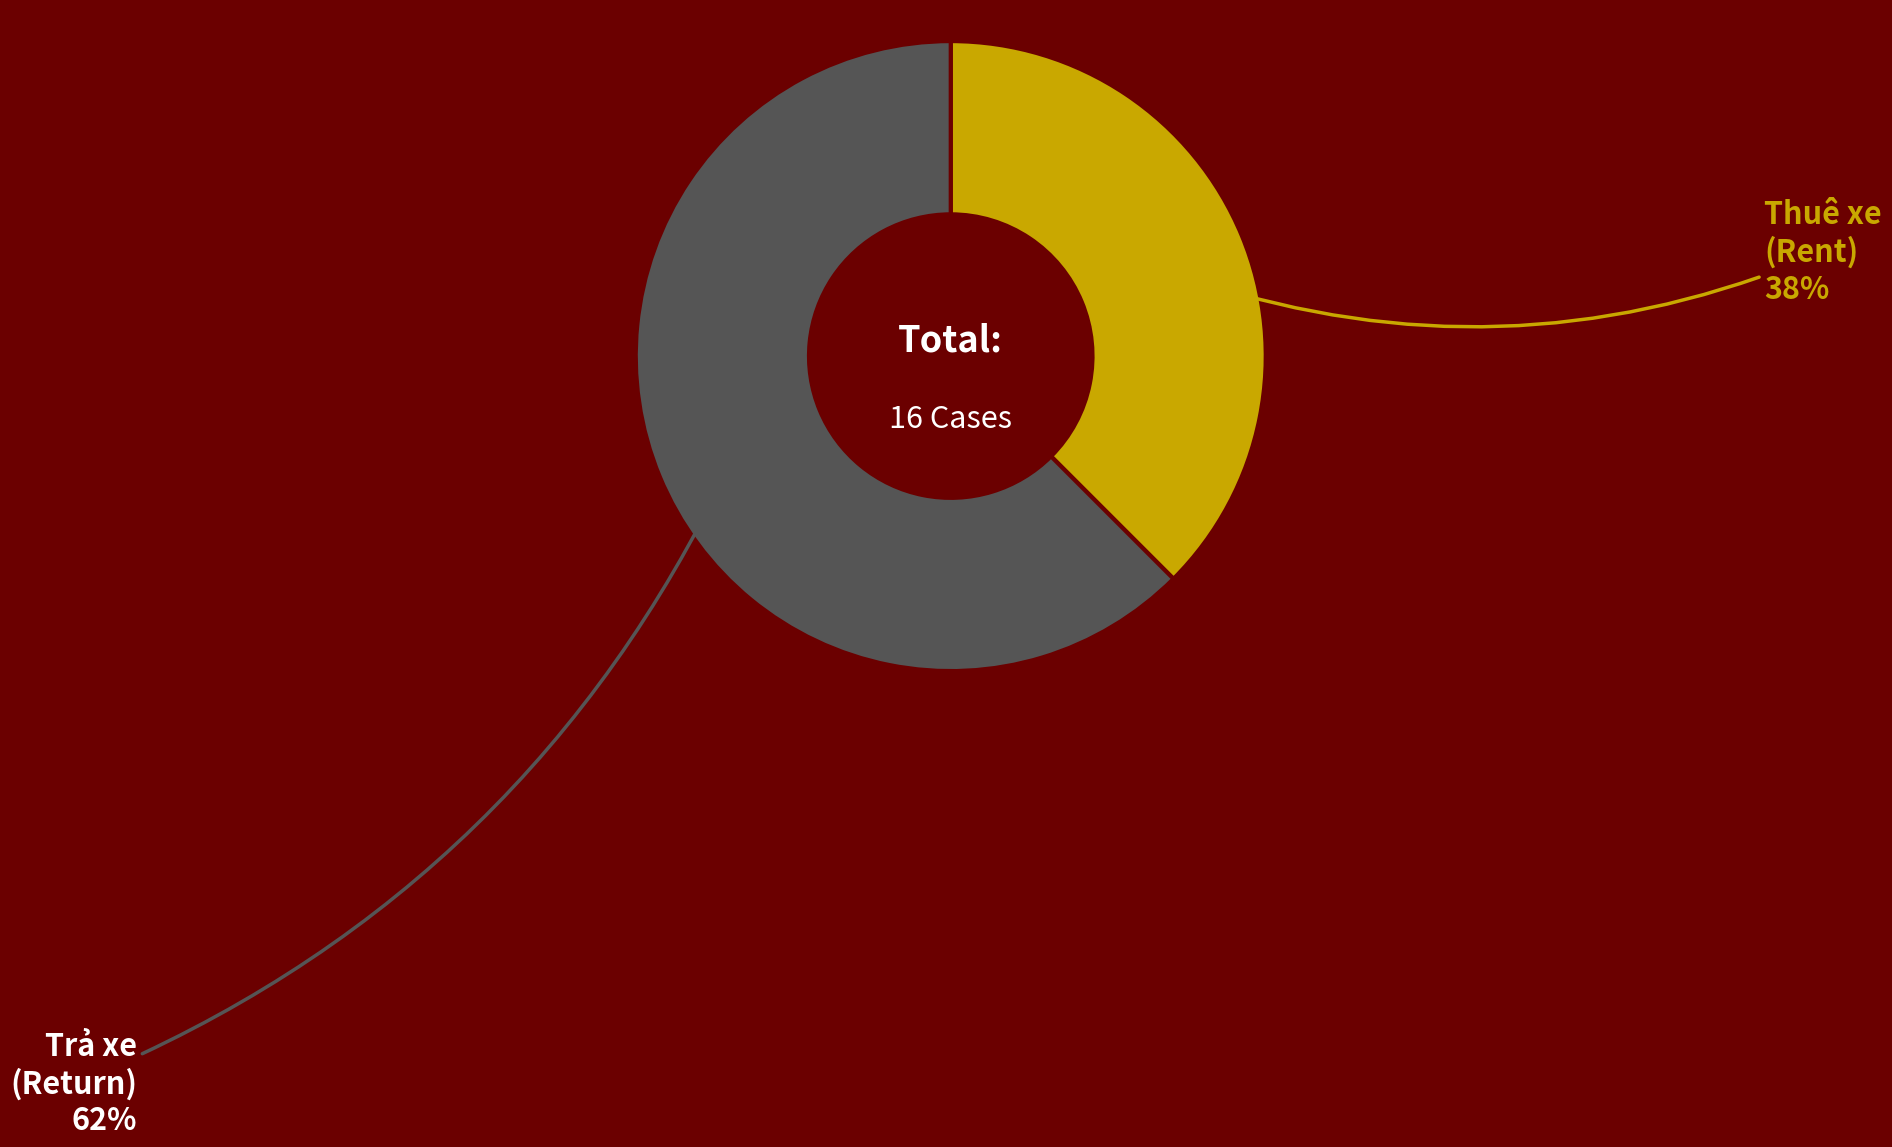

To the nearest percent, what is the average slice percentage?

50%